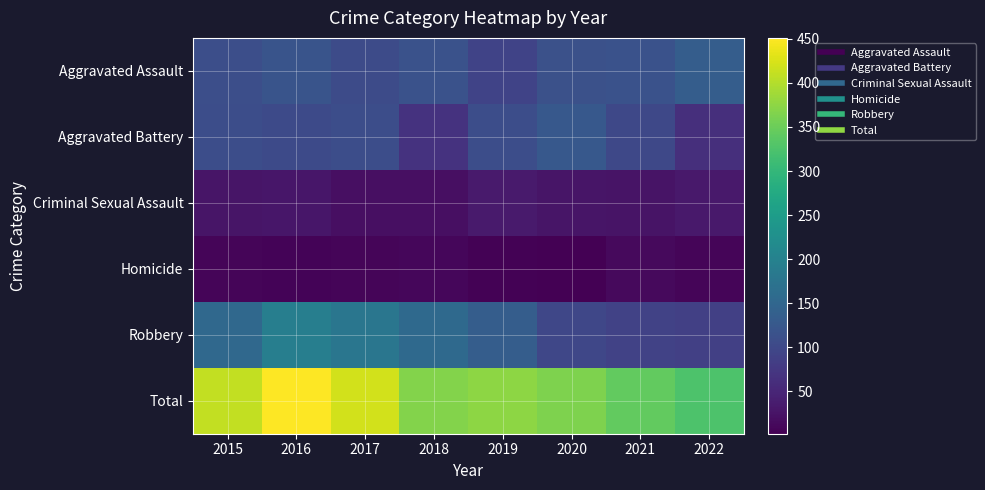

At 2022, list the series in order from largest to smallest.

Total, Aggravated Assault, Robbery, Aggravated Battery, Criminal Sexual Assault, Homicide